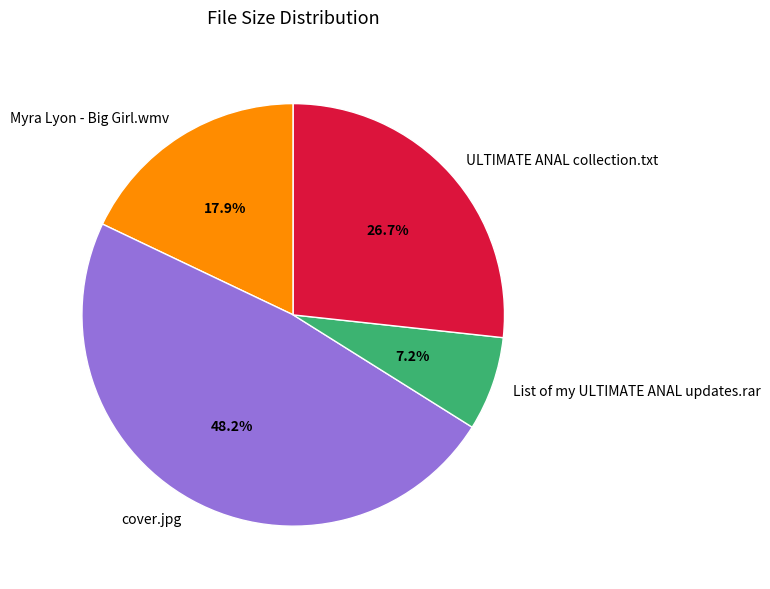

To the nearest percent, what is the average slice percentage?

25%